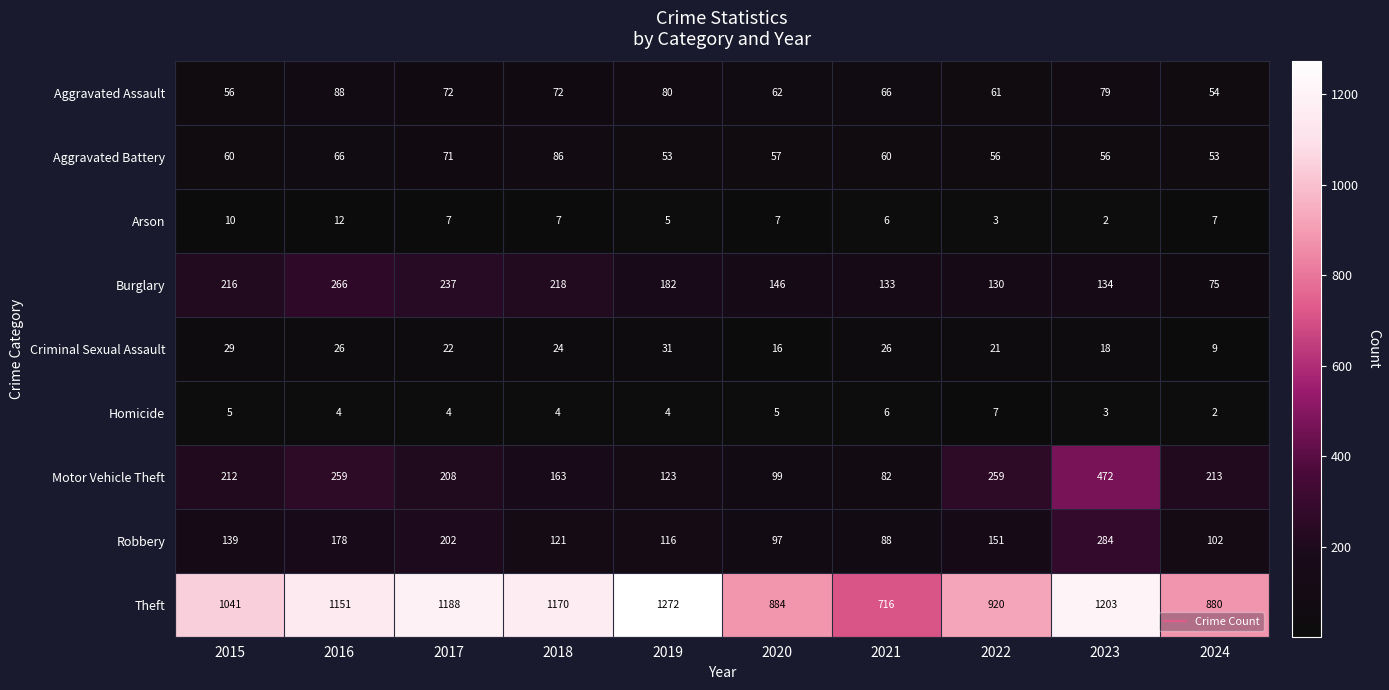

The Motor Vehicle Theft series shows 123 at 2019. True or false?

True